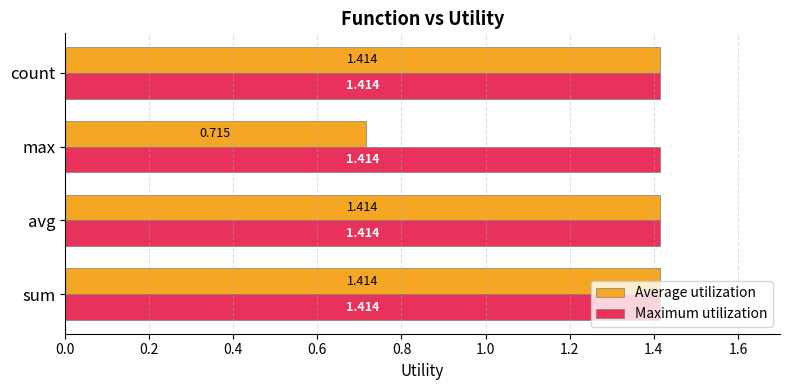

Which category has the lowest value in the Average utilization series?

max